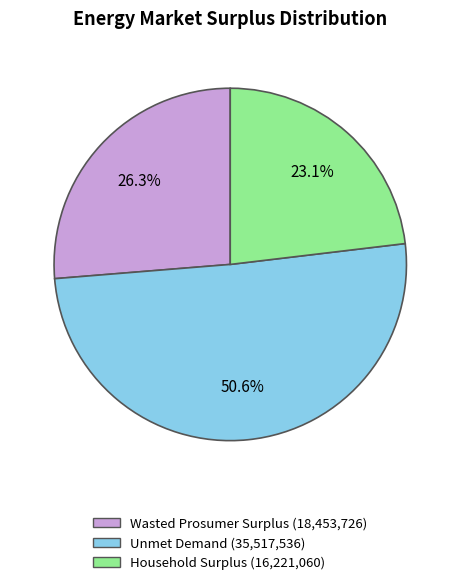

What is the smallest slice in the pie chart?

Household Surplus